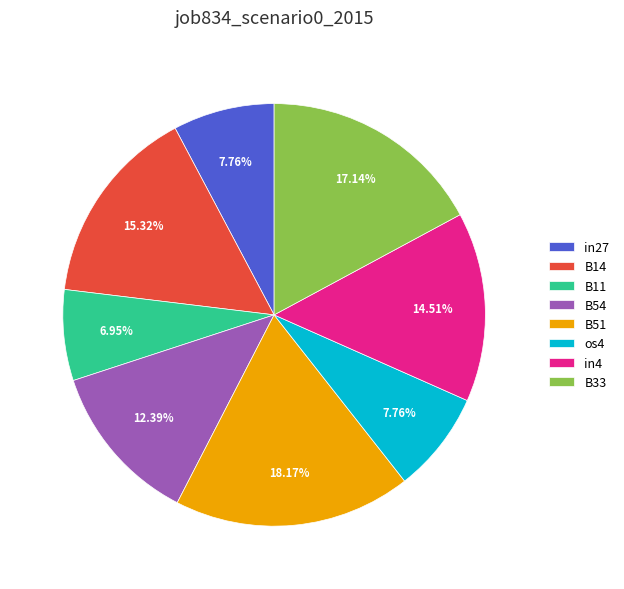

To the nearest percent, what is the difference between the largest and smallest slice percentages?

11%